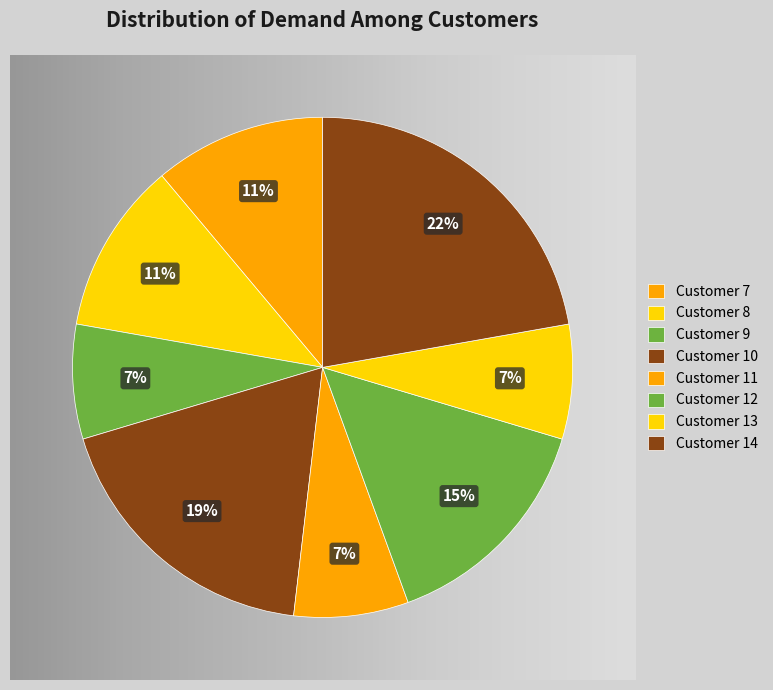

What is the largest slice in the pie chart?

Customer 14